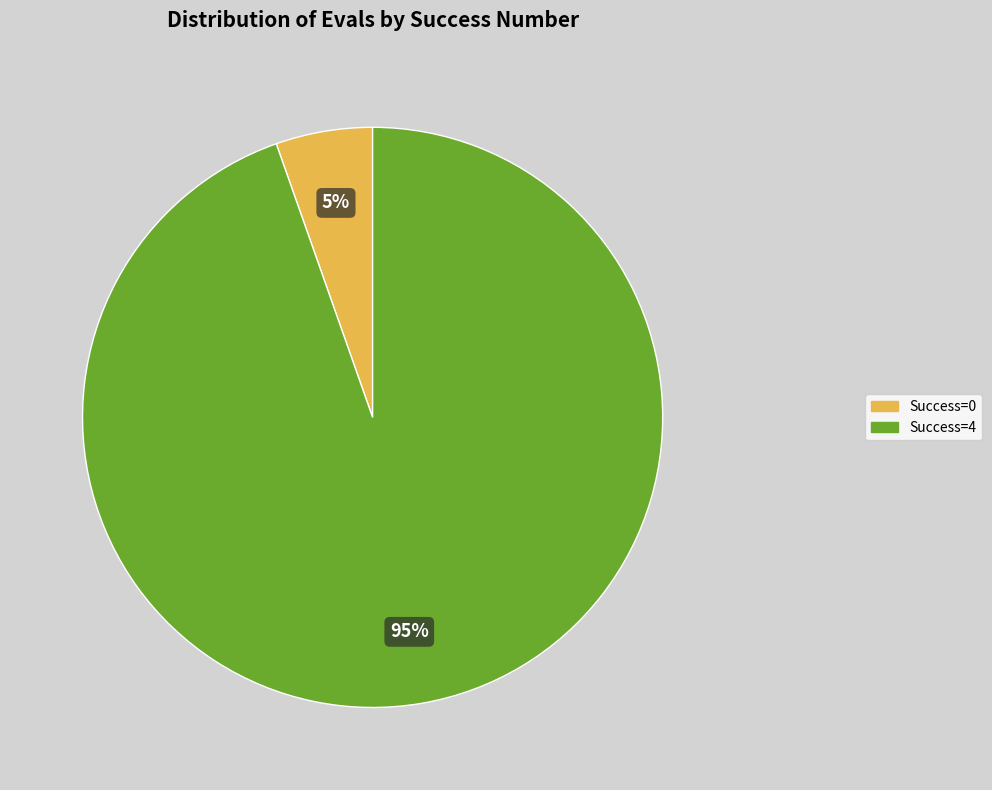

What is the majority slice?

Success=4